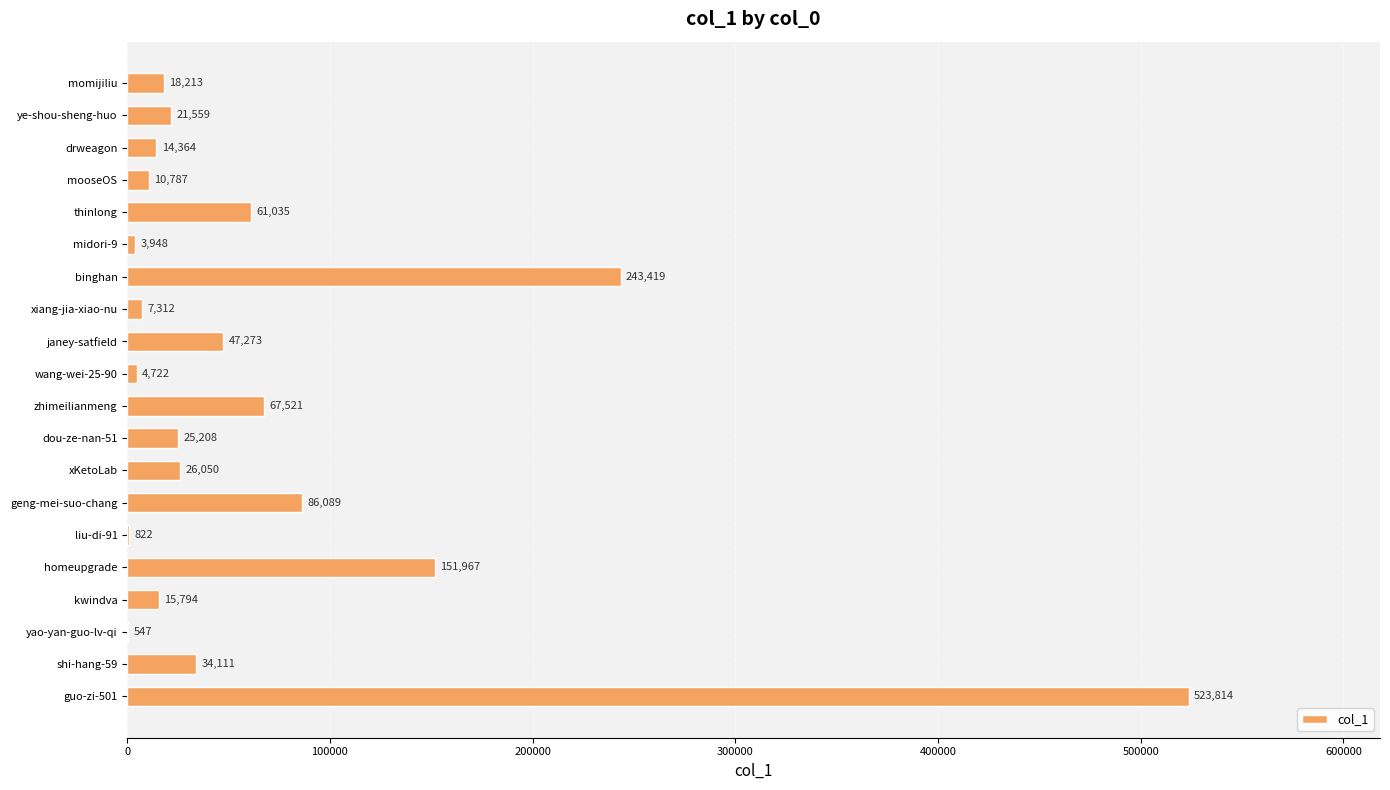

What is the average value?

68228